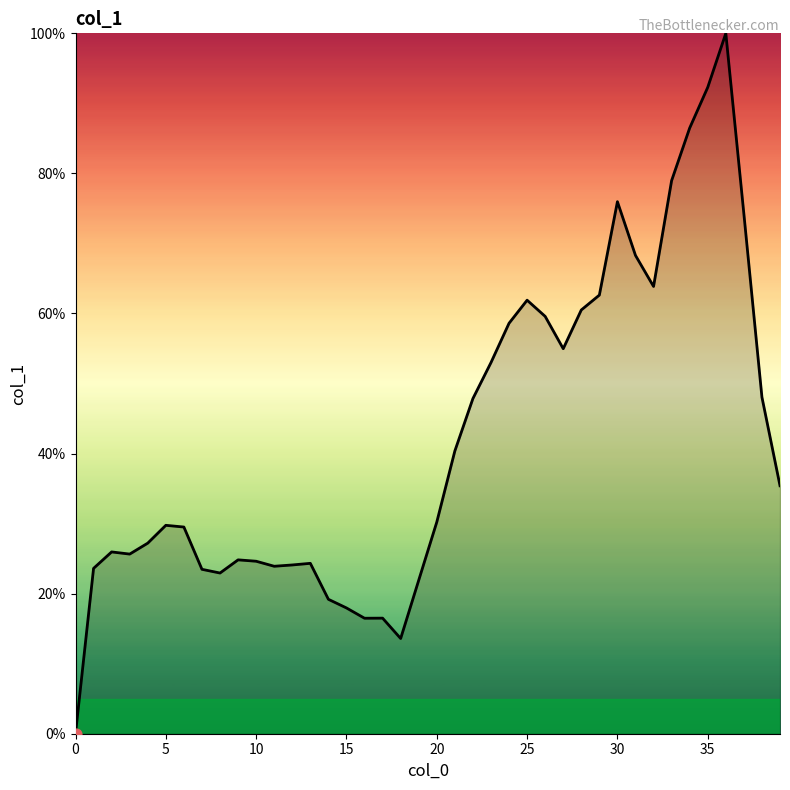

What is the greatest value displayed?

100.0